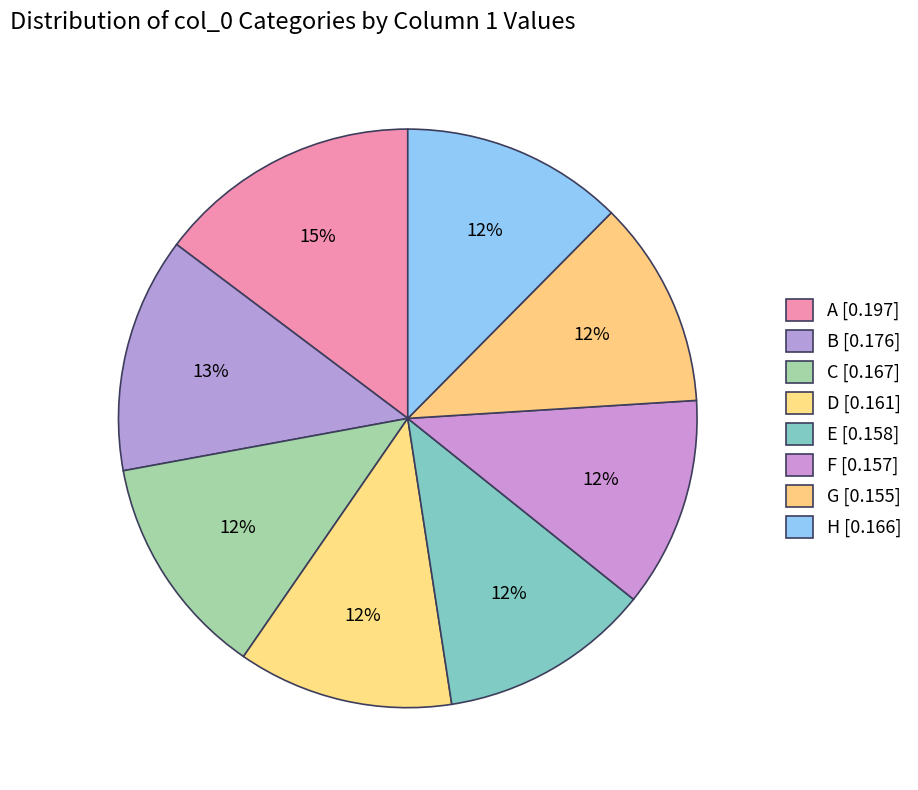

Count the number of slices in the pie.

8